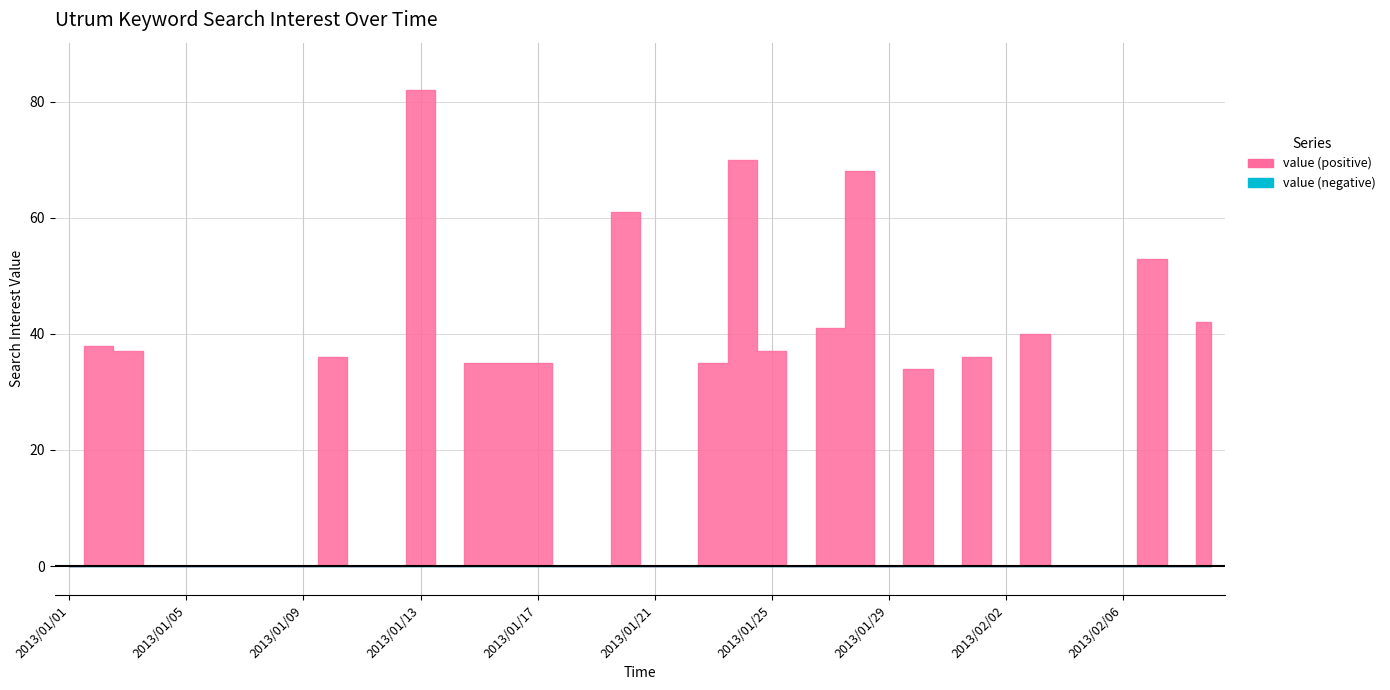

What is the label of the 15th point from the left?

2013/01/15